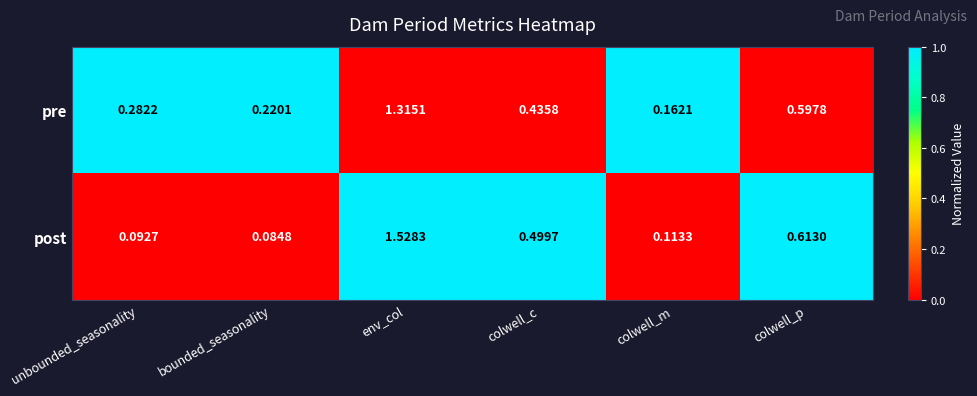

Which series has the largest total across all categories?

pre